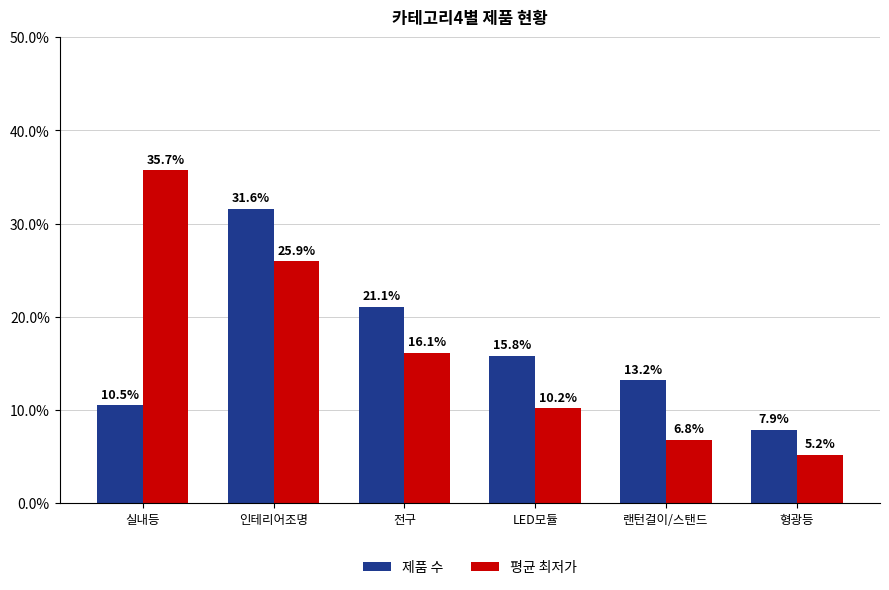

Which label corresponds to the smallest value in the chart?

형광등